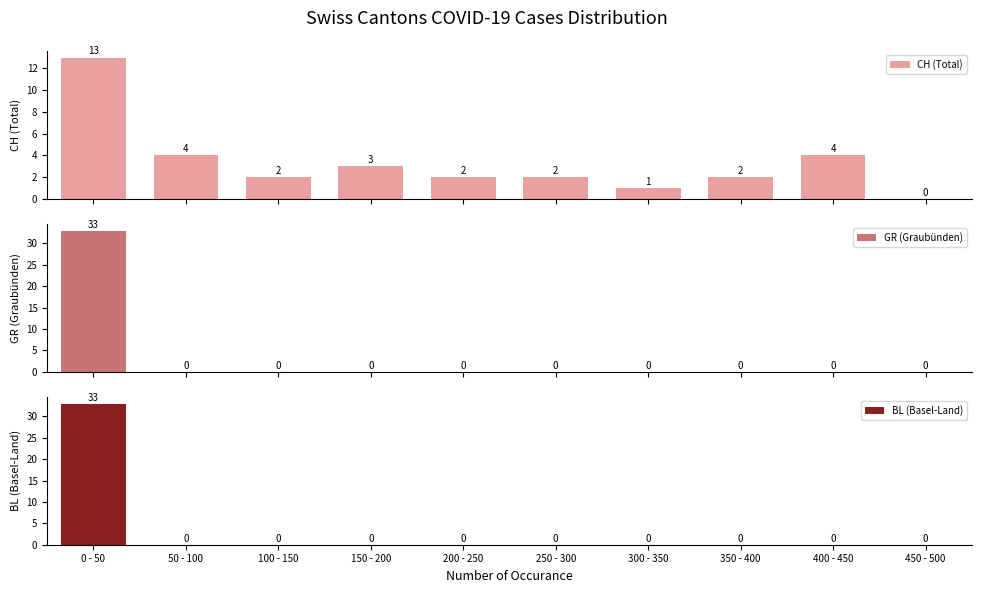

What is the difference between the maximum and minimum values in the BL (Basel-Land) series?

33